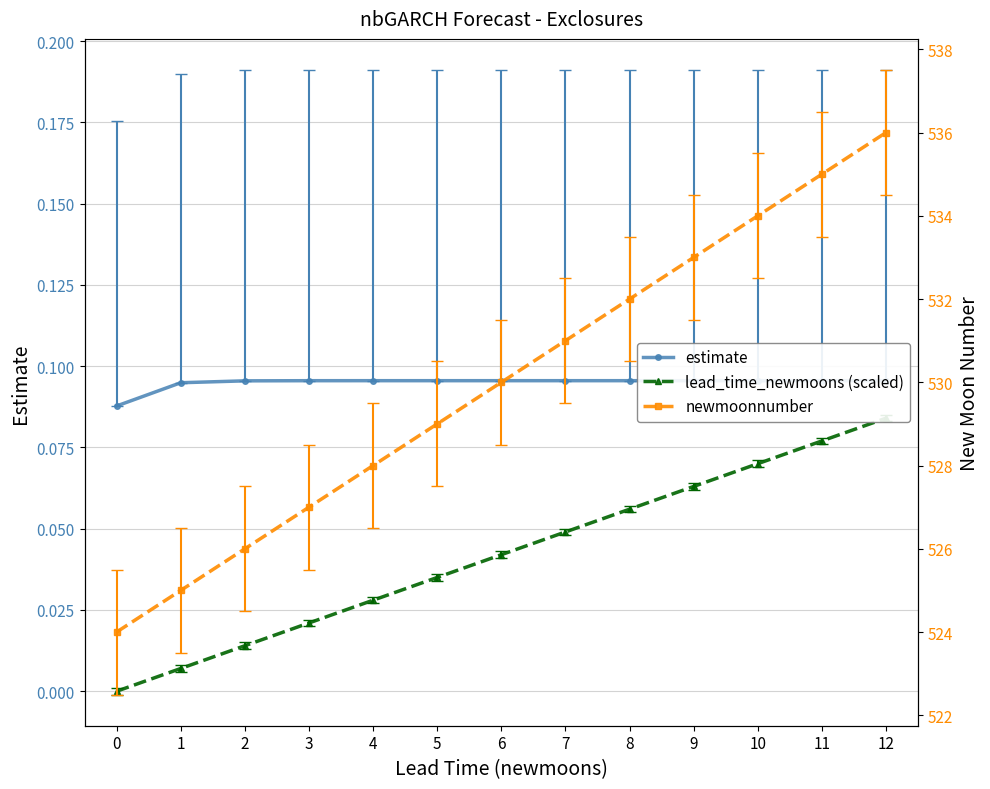

Reading left to right, what are all the values shown in this chart?

estimate: 0.1	0.1	0.1	0.1	0.1	0.1	0.1	0.1	0.1	0.1	0.1	0.1	0.1
lead_time_newmoons (scaled): 0.0	0.0	0.0	0.0	0.0	0.0	0.0	0.0	0.1	0.1	0.1	0.1	0.1
newmoonnumber: 524.0	525.0	526.0	527.0	528.0	529.0	530.0	531.0	532.0	533.0	534.0	535.0	536.0